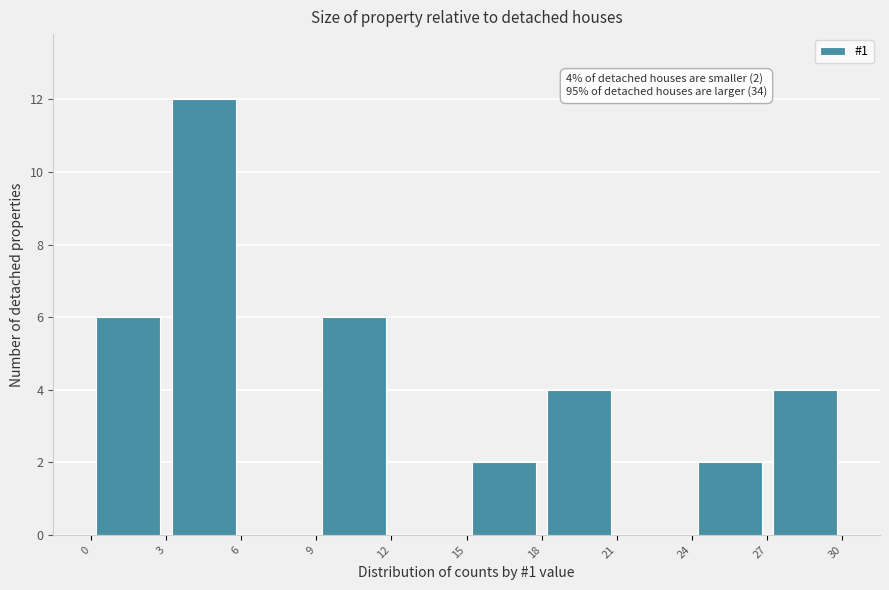

Over which range of the x-axis is the bar tallest?

3 to 6